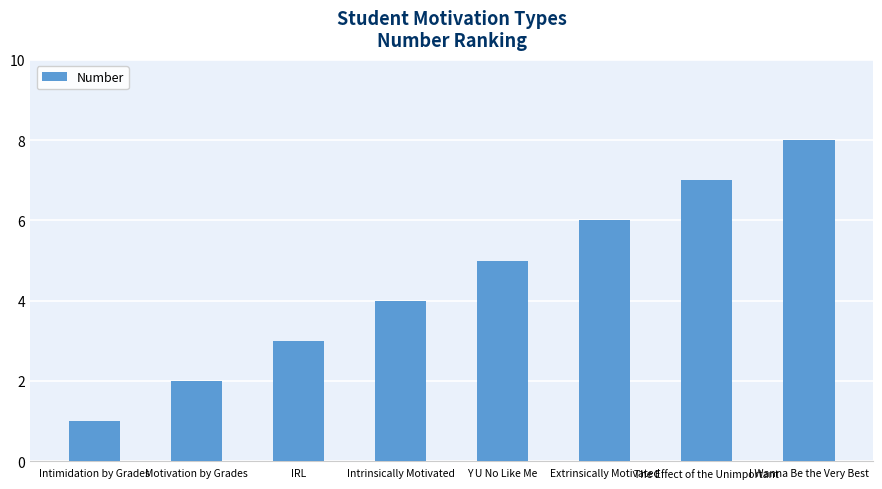

What is the difference between the maximum and minimum values?

7